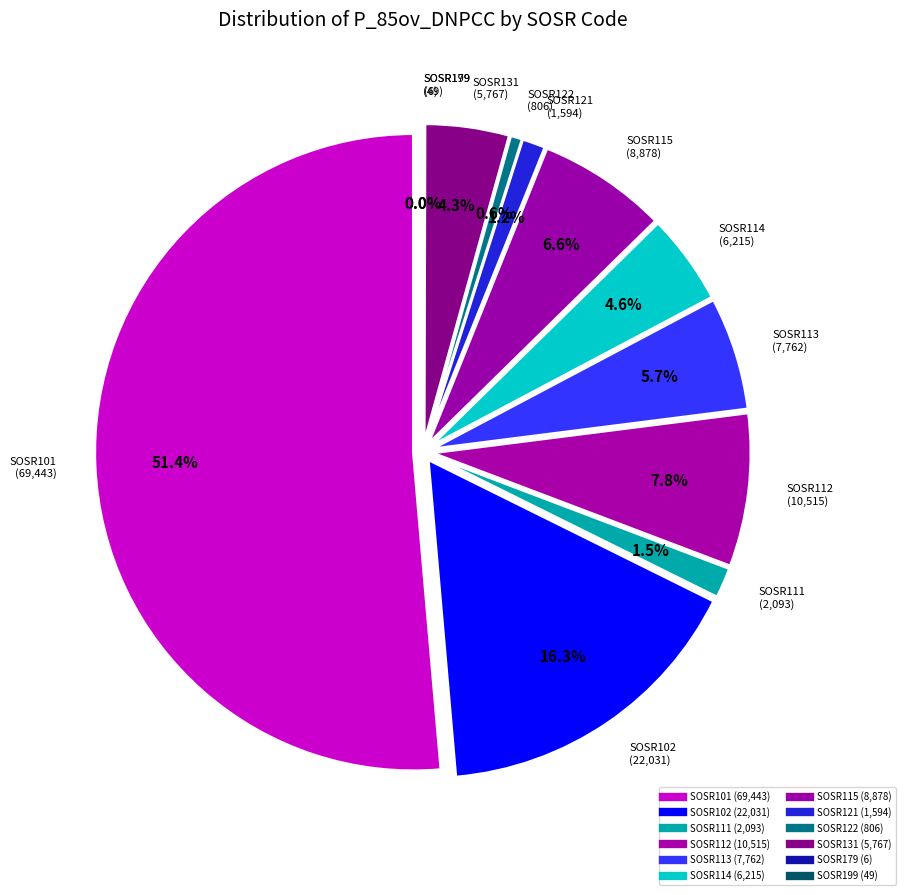

To the nearest percent, what is the difference between the SOSR115 and SOSR102 slice percentages?

10%